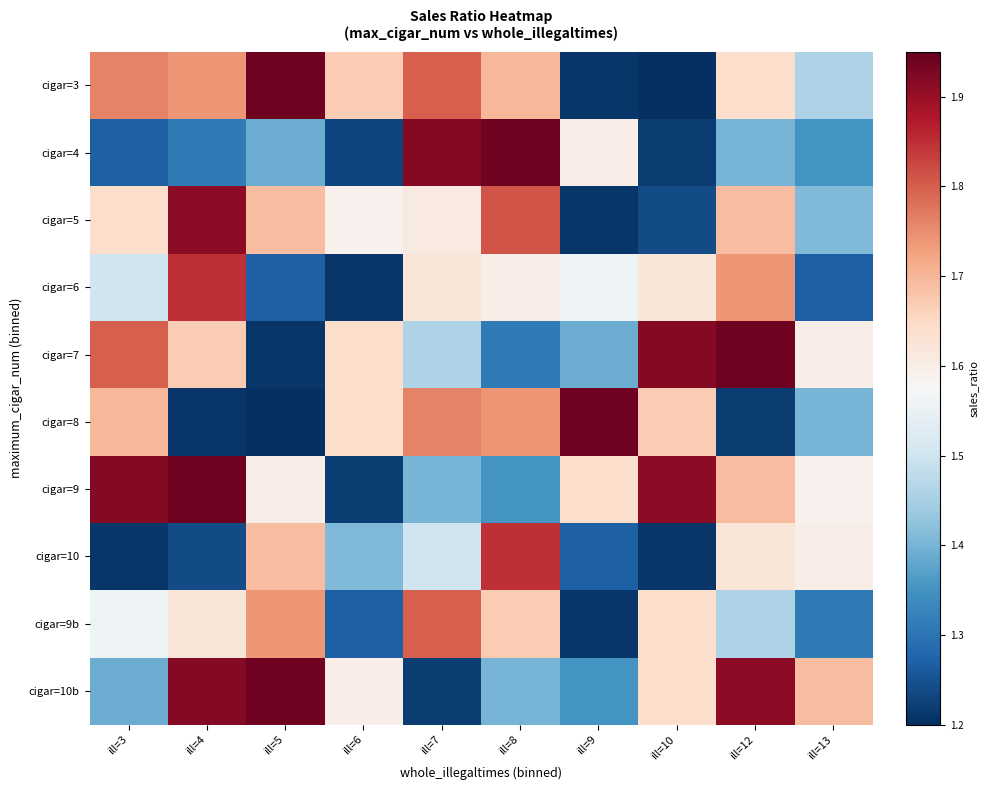

At how many categories does at least one series exceed 1?

10